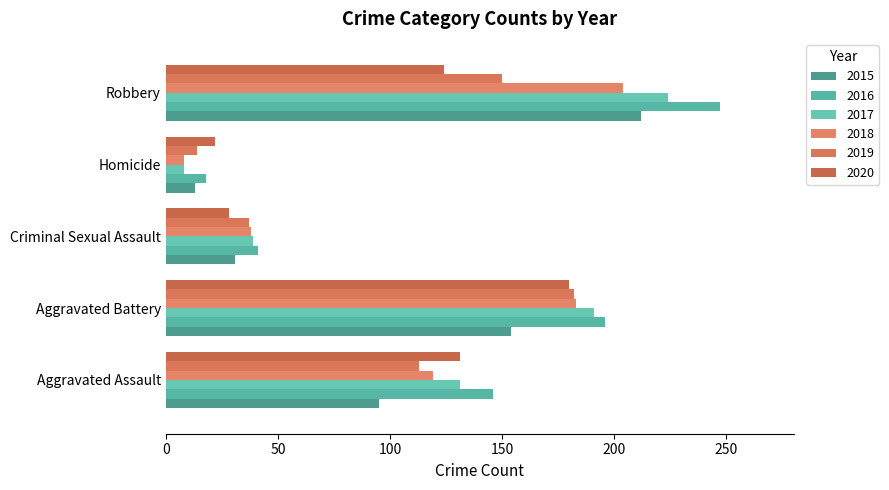

What is the value of the 2019 bar at the 1st from the left?

113